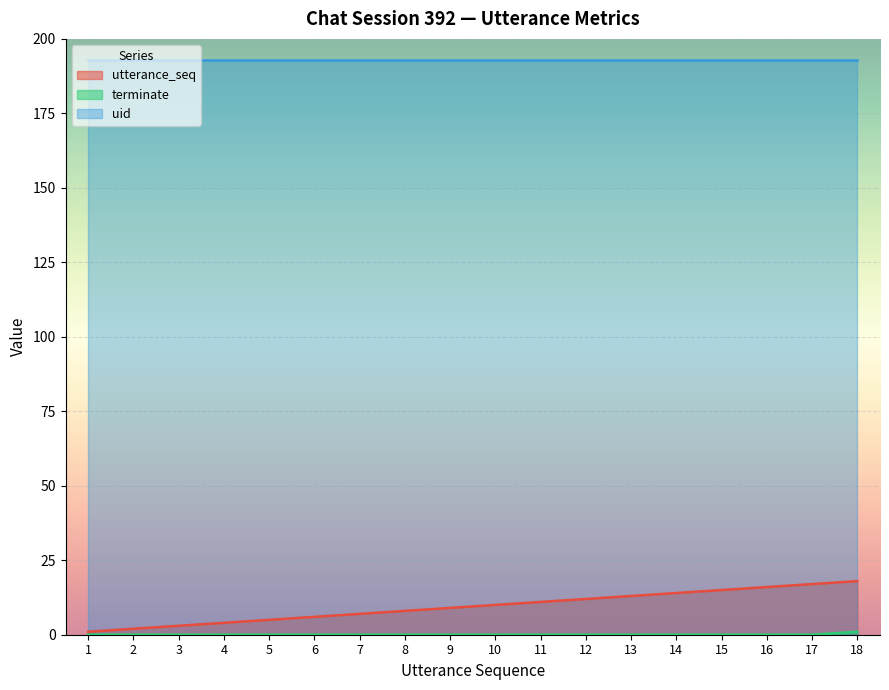

Is the value of utterance_seq at 4 greater than the value of uid at 11?

No